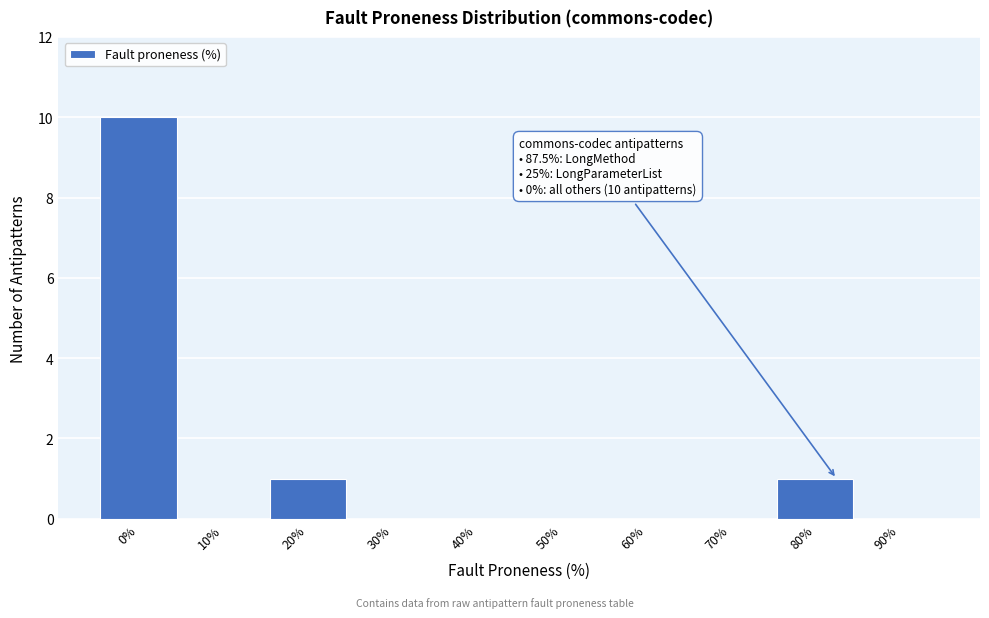

Reading right to left, list all the values displayed in this chart.

90%=0	80%=1	70%=0	60%=0	50%=0	40%=0	30%=0	20%=1	10%=0	0%=10